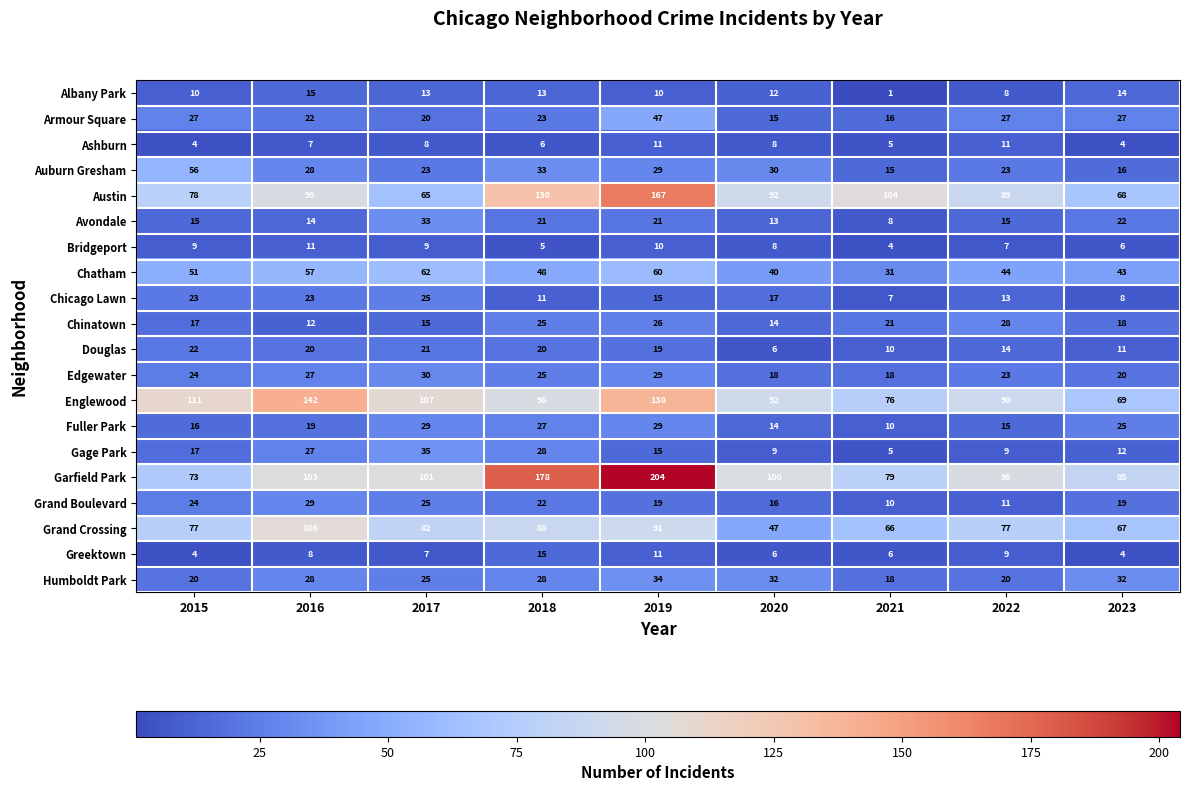

Is the value of Armour Square at 2018 greater than the value of Bridgeport at 2021?

Yes